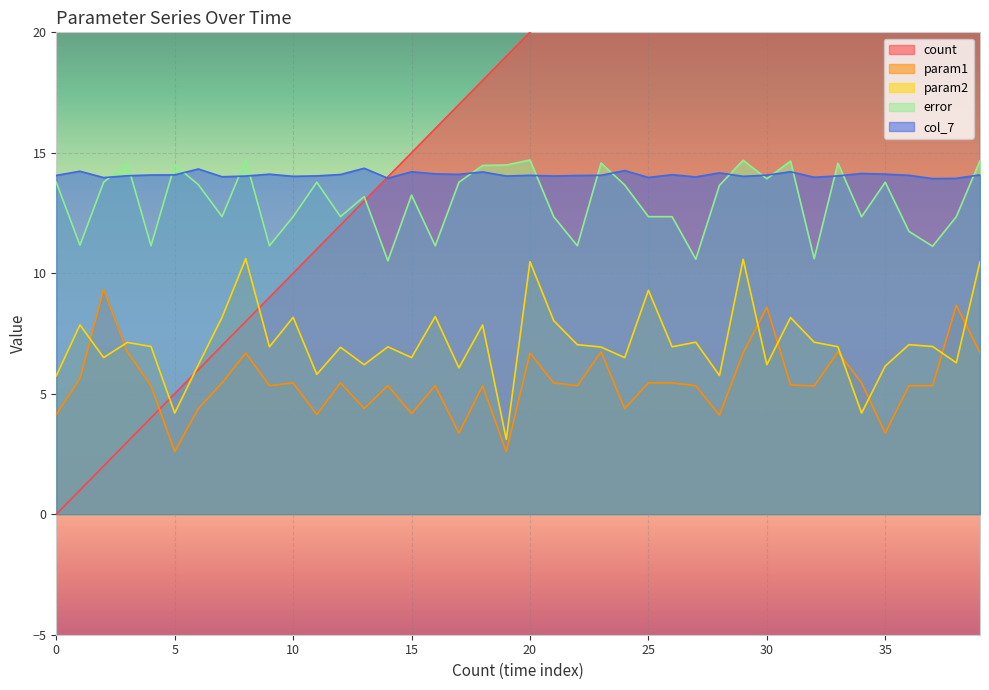

At which label is param2 closest to 6?

17